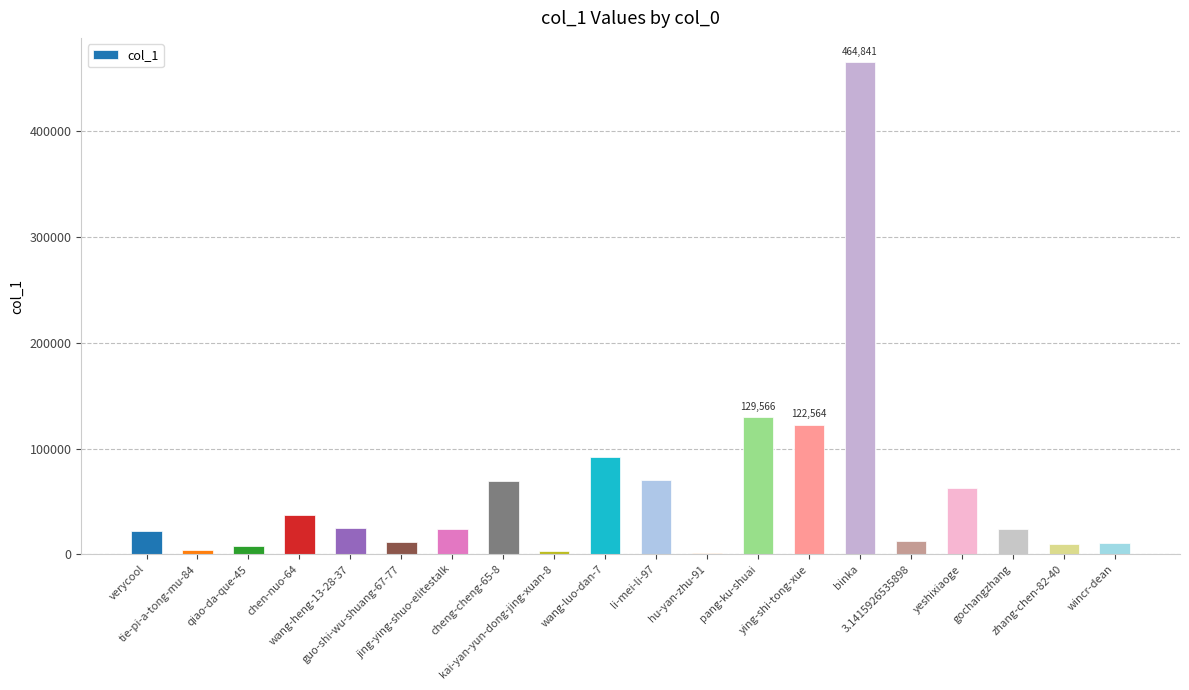

Are the bars grouped side by side (vs. stacked)?

No